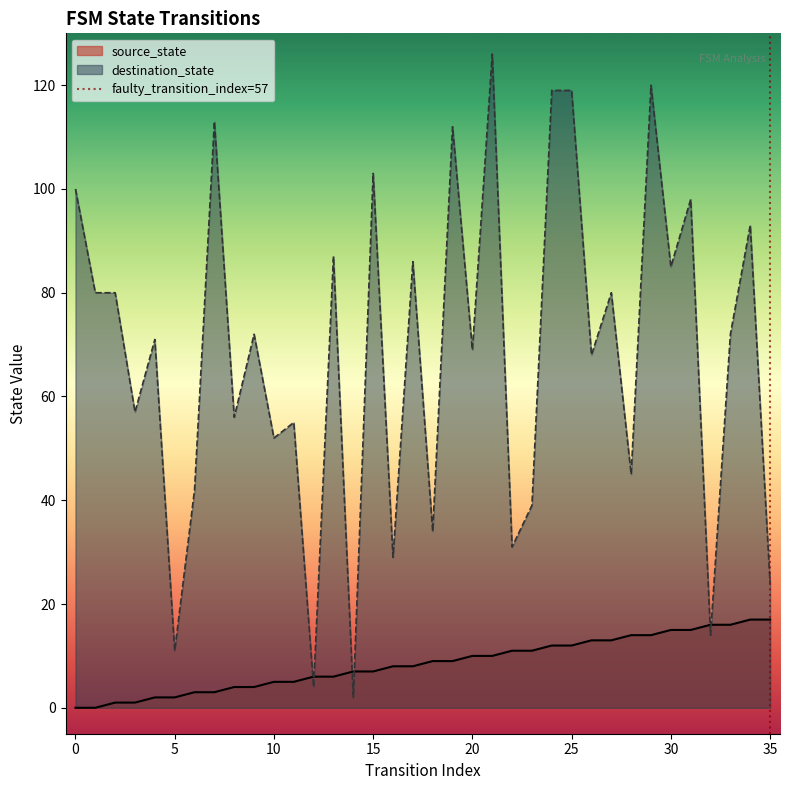

What is the maximum value for source_state?

17